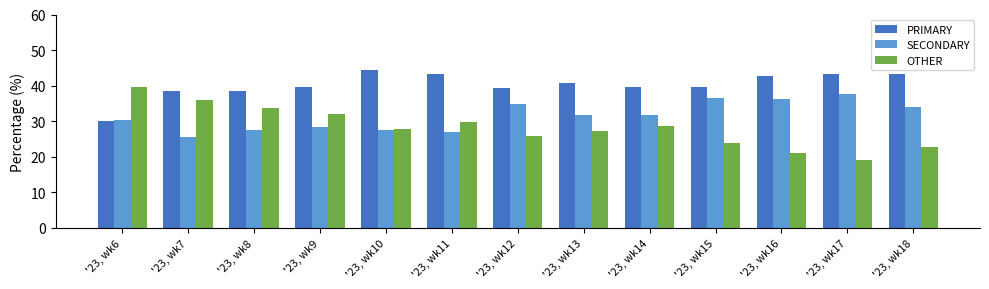

How many bars are there in total?

39